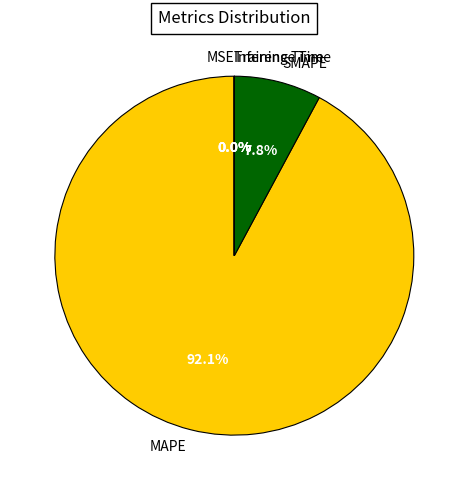

Is there a majority slice in this chart?

Yes